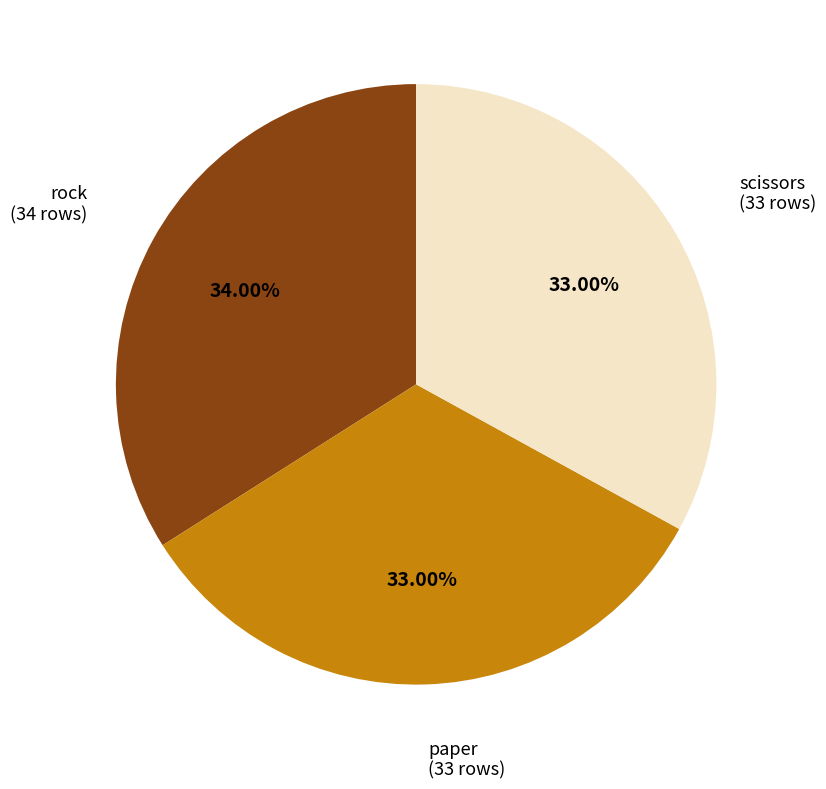

What portion of the pie excludes scissors?

67.0%